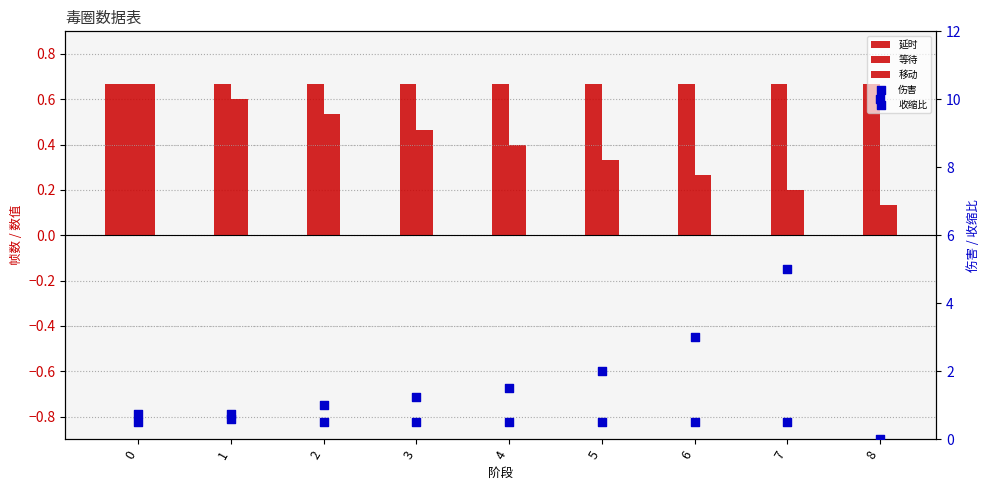

Which series has the largest Y range (max minus min)?

伤害